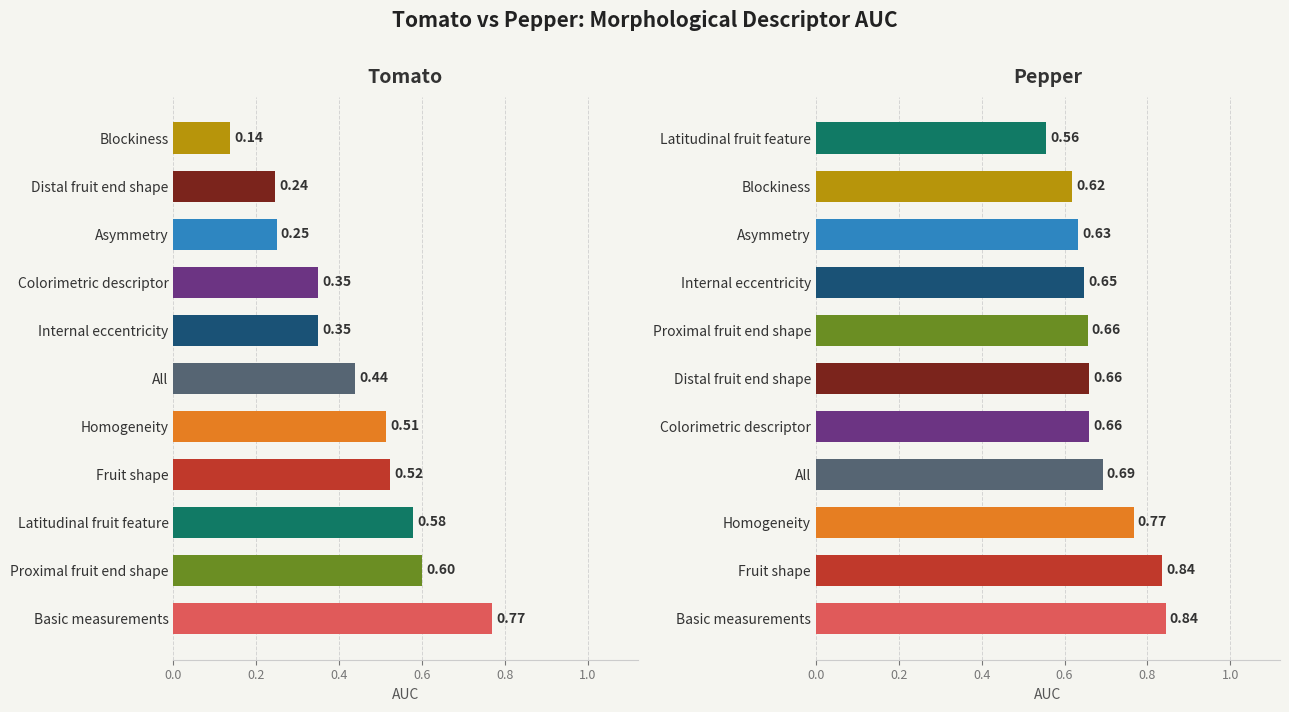

Which series has the largest range (max minus min)?

Tomato